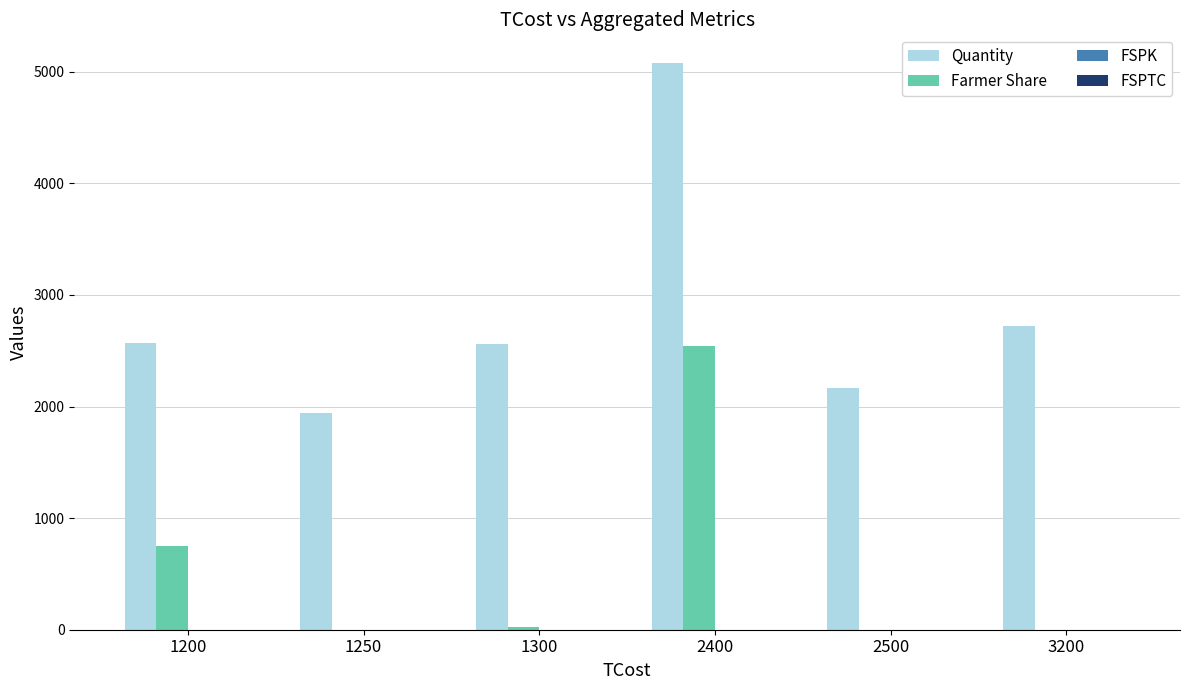

Between 1300 and 2400, which series saw the biggest shift?

Quantity